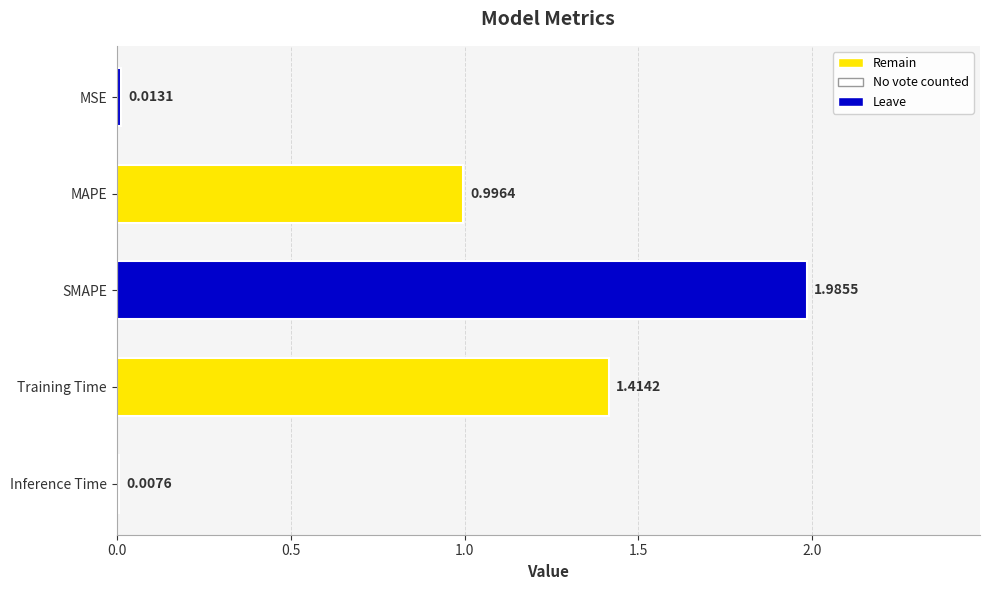

At which category does the chart reach its peak across all series?

SMAPE